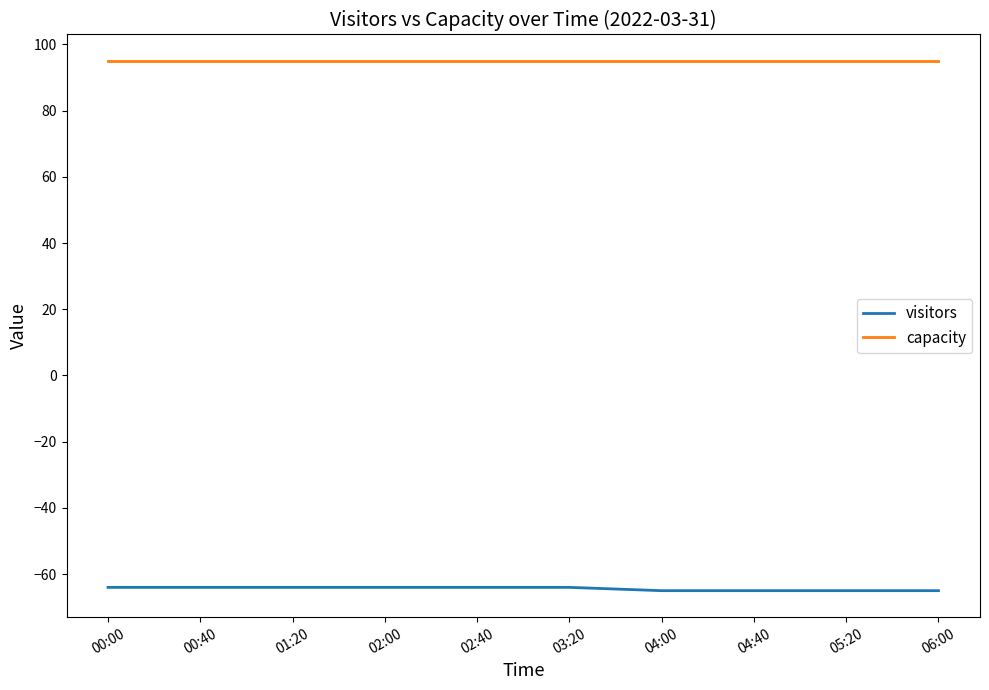

What is the total value across all series at 06:00?

30